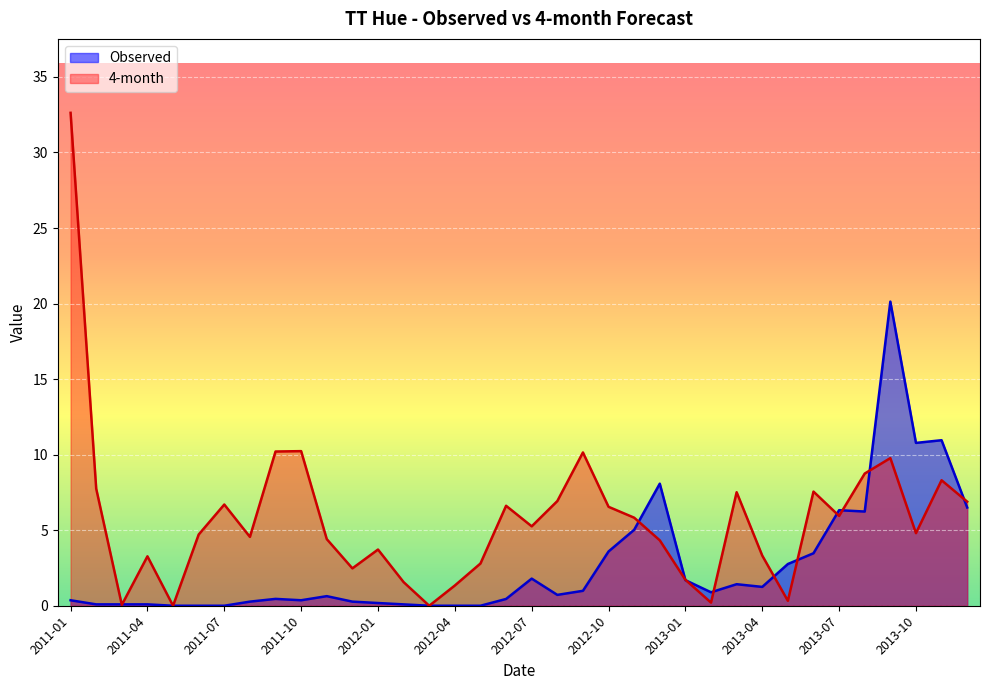

At which label is Observed closest to 10?

2013-10